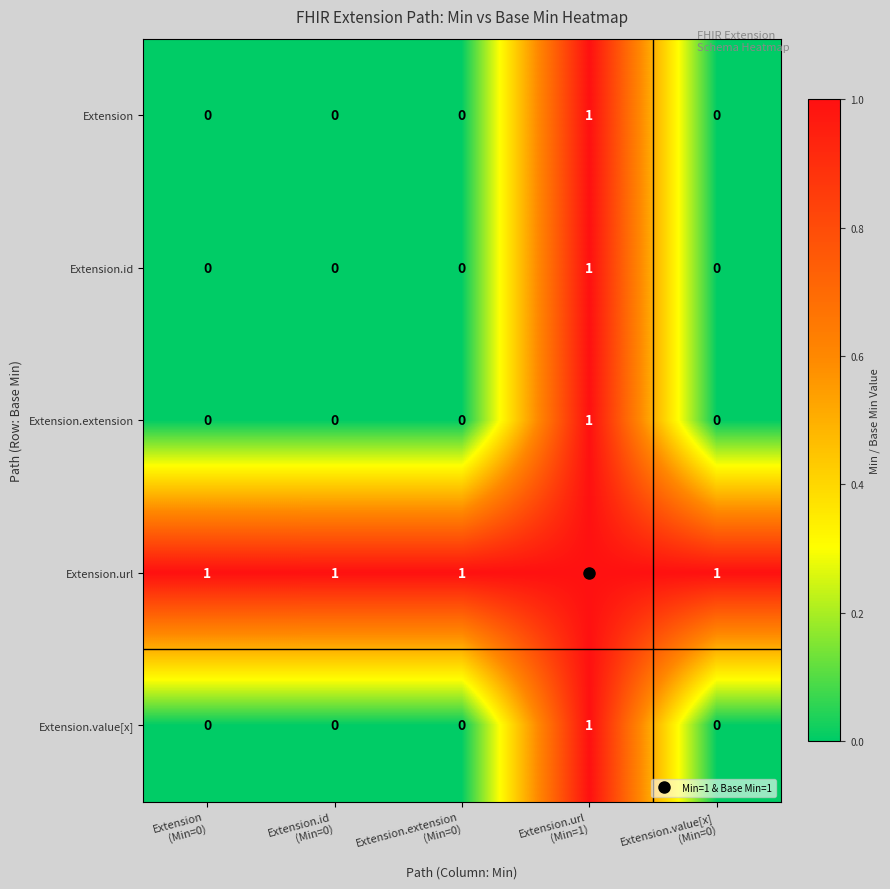

Count the Extension.id values in the range 0 to 1.

5